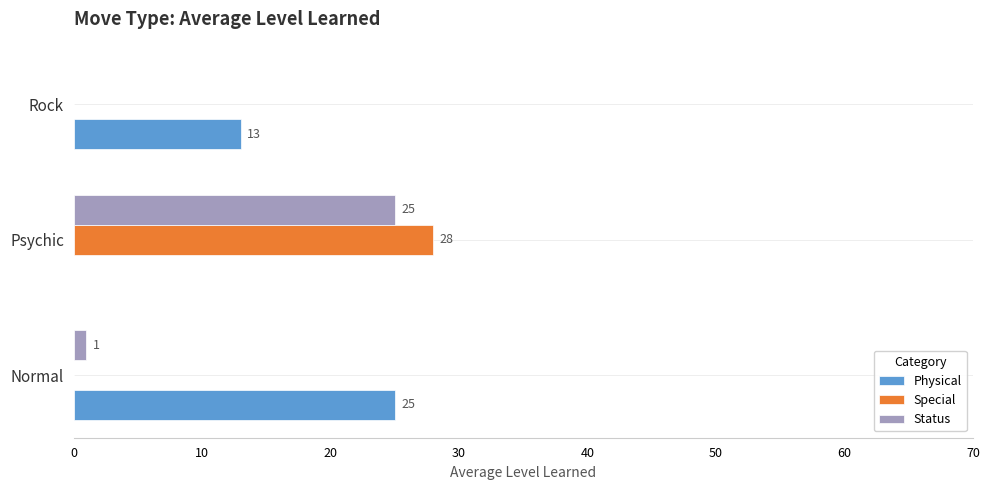

Which series has the largest total across all categories?

Physical